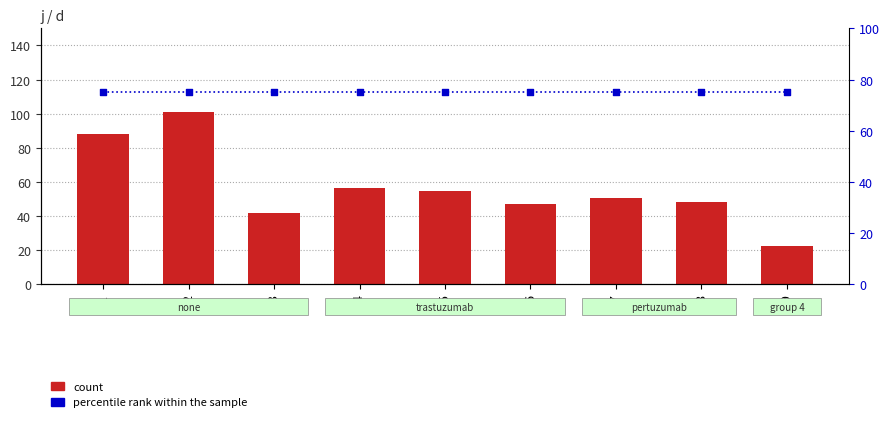

What is the total value across all series at 1?

163.2